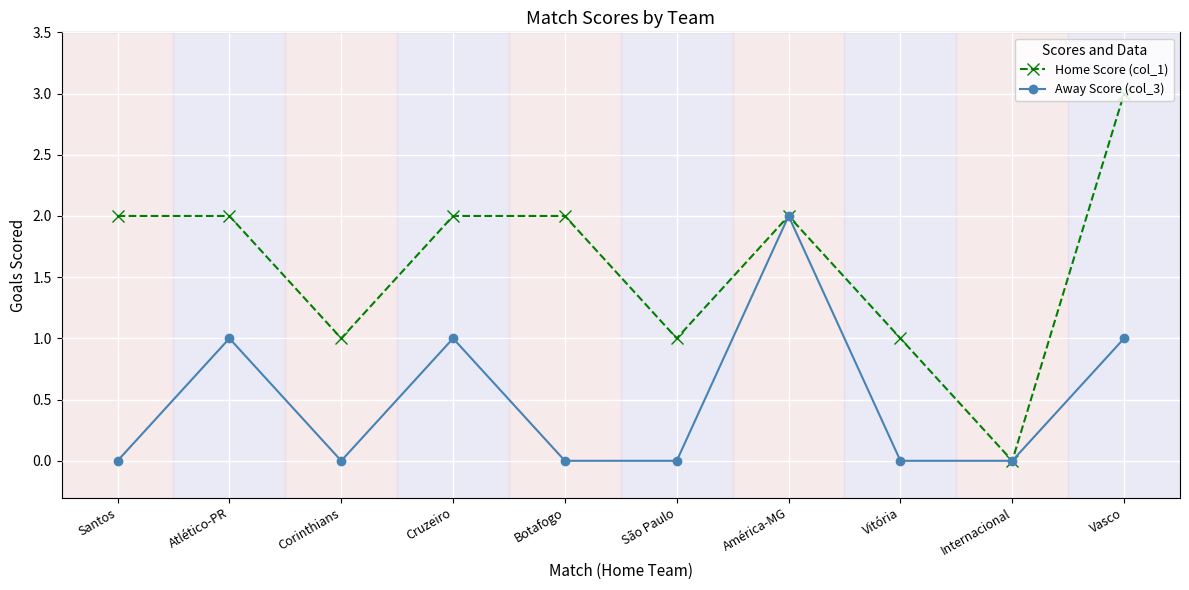

What is the difference between the highest and lowest values at São Paulo?

1